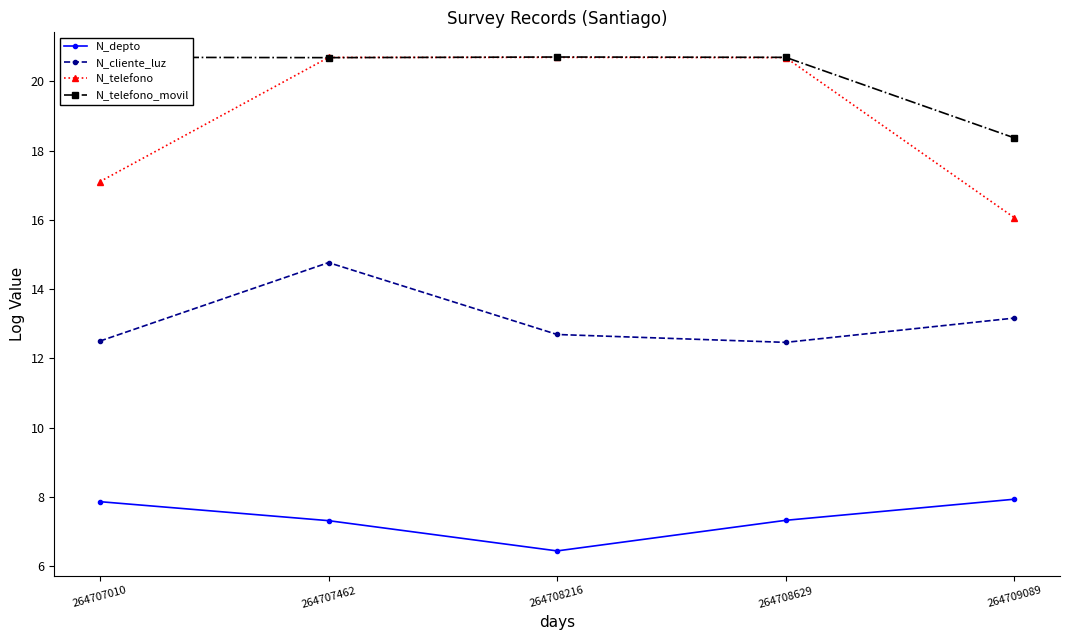

How many lines are shown in the chart?

4